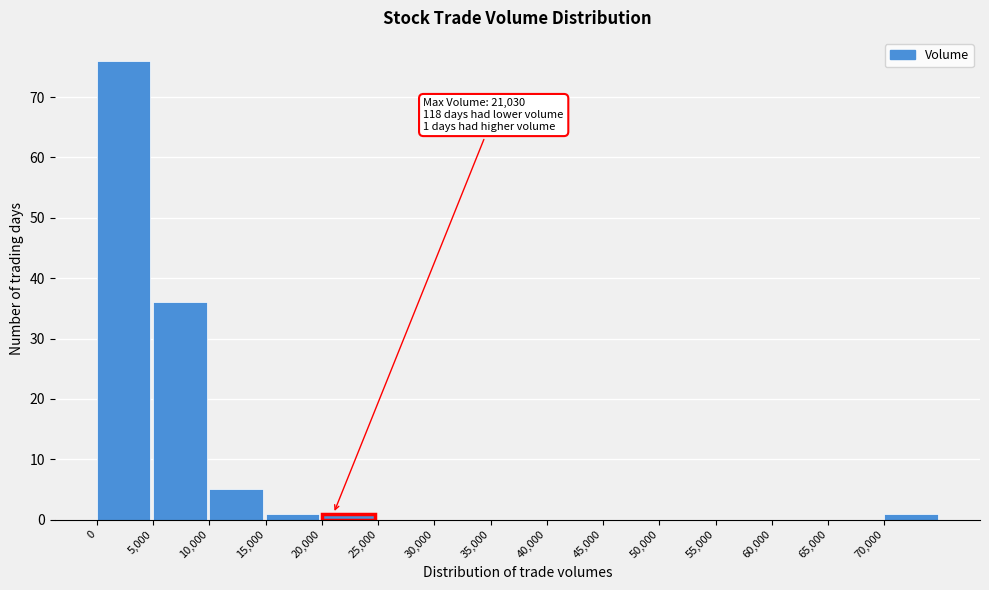

Which range on the x-axis has the tallest bar?

0 to 5000